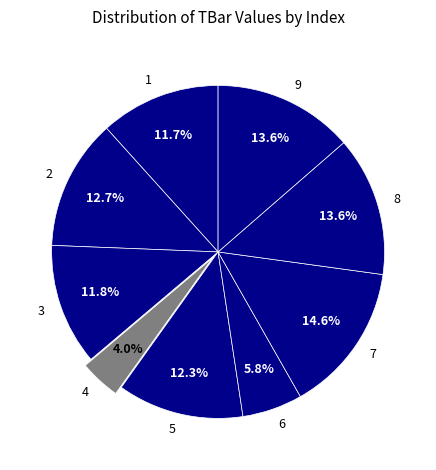

How many slices are in this pie chart?

9